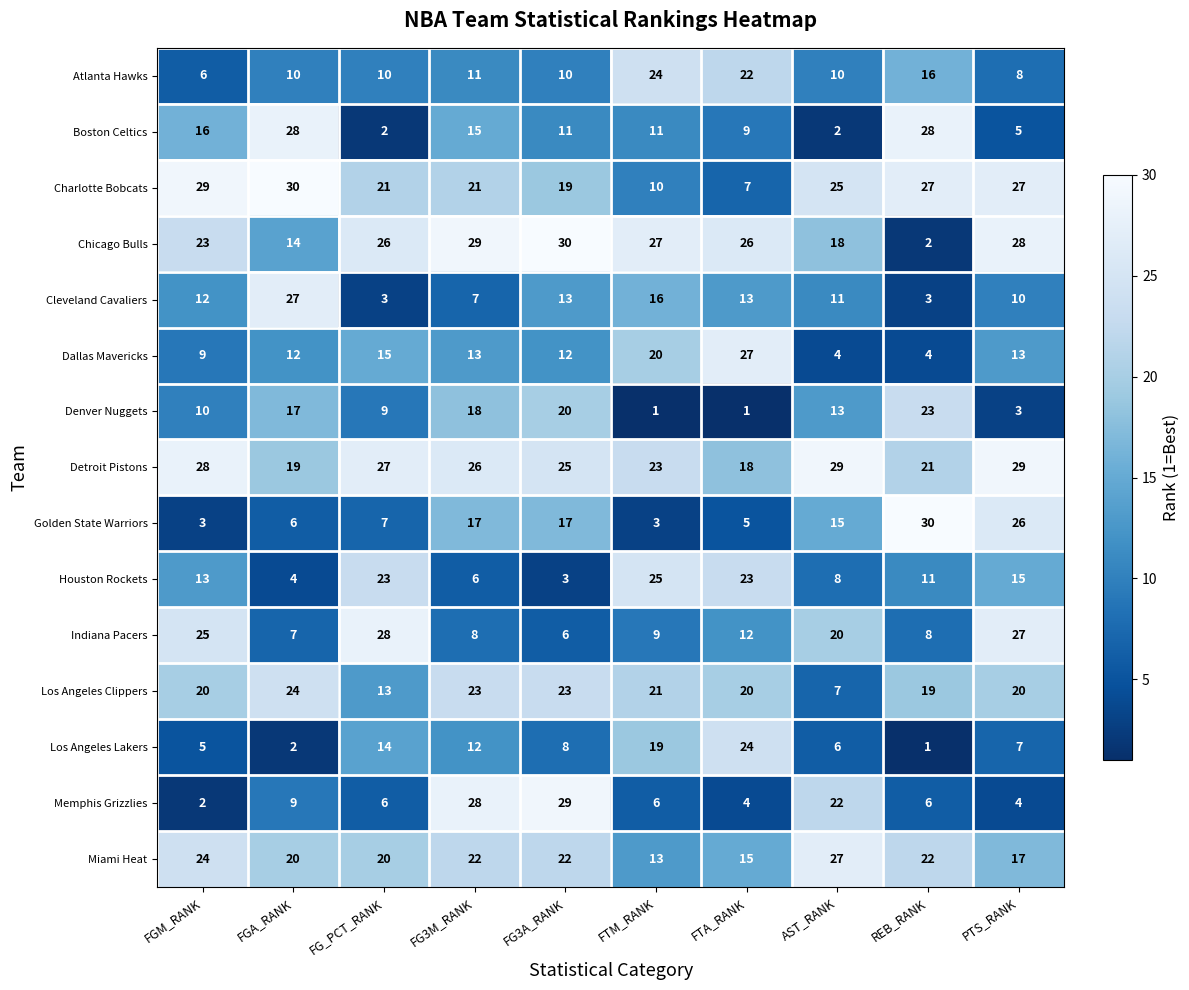

At FTM_RANK, list the series in order from largest to smallest.

Chicago Bulls, Houston Rockets, Atlanta Hawks, Detroit Pistons, Los Angeles Clippers, Dallas Mavericks, Los Angeles Lakers, Cleveland Cavaliers, Miami Heat, Boston Celtics, Charlotte Bobcats, Indiana Pacers, Memphis Grizzlies, Golden State Warriors, Denver Nuggets